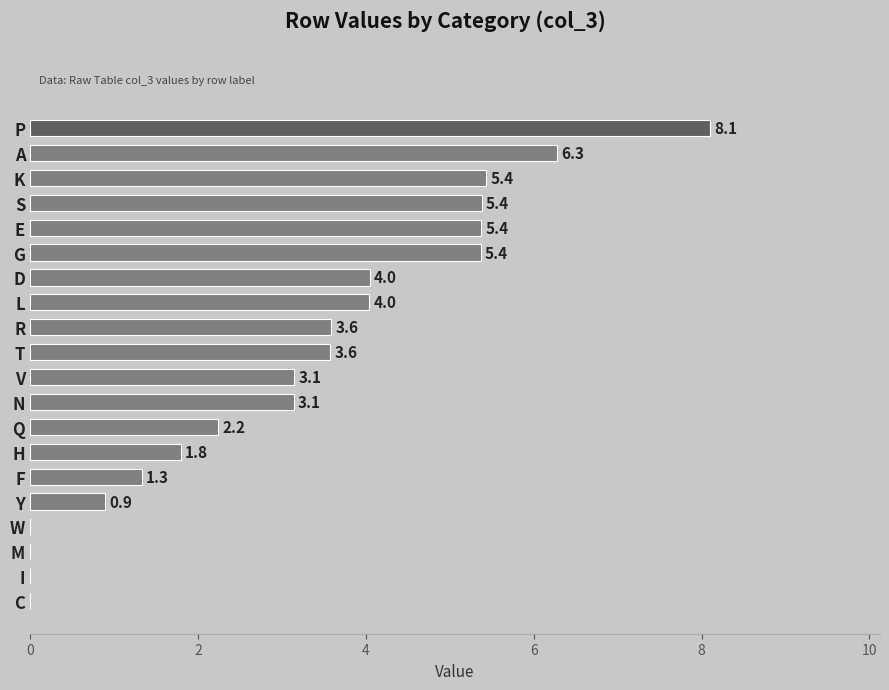

Read the value at Y.

0.9